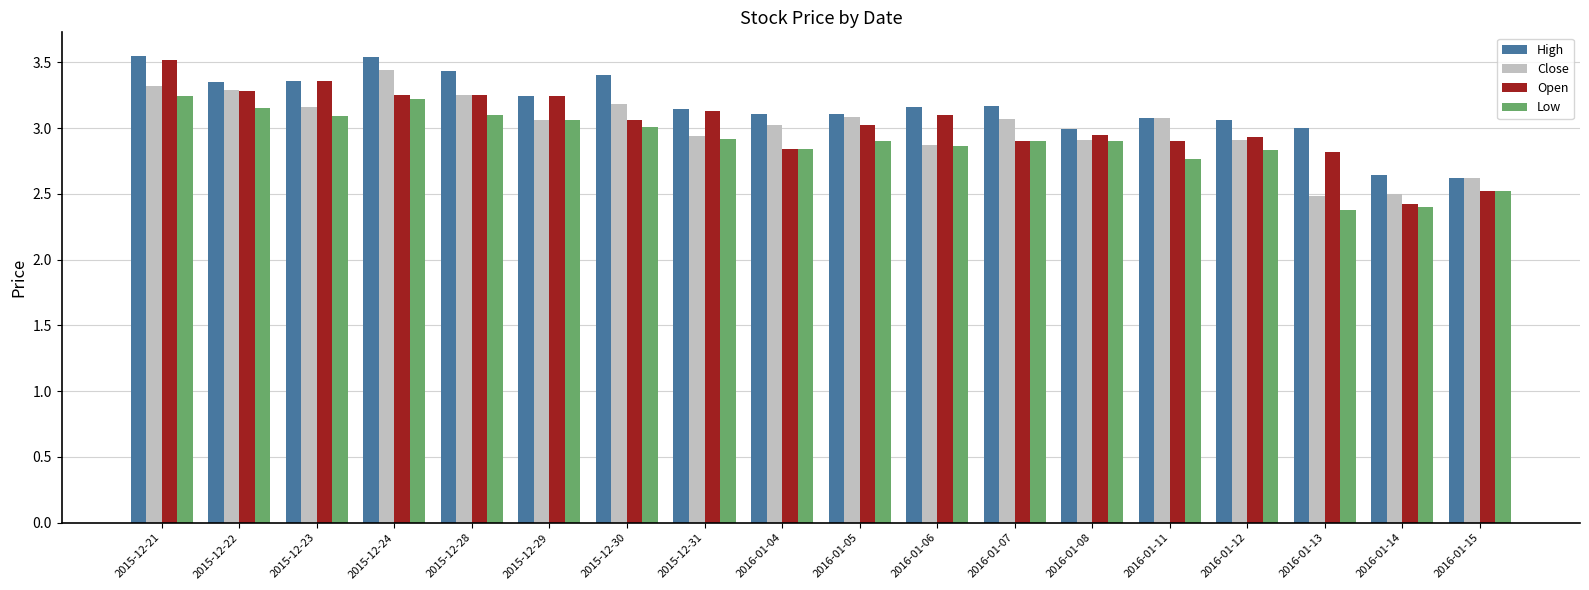

What is the difference between the maximum and minimum values in the Close series?

1.0